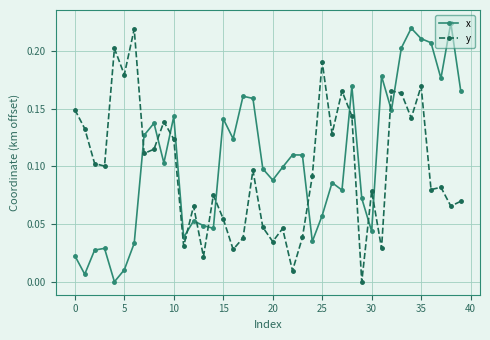

Is this an area chart (filled region under the line)?

No